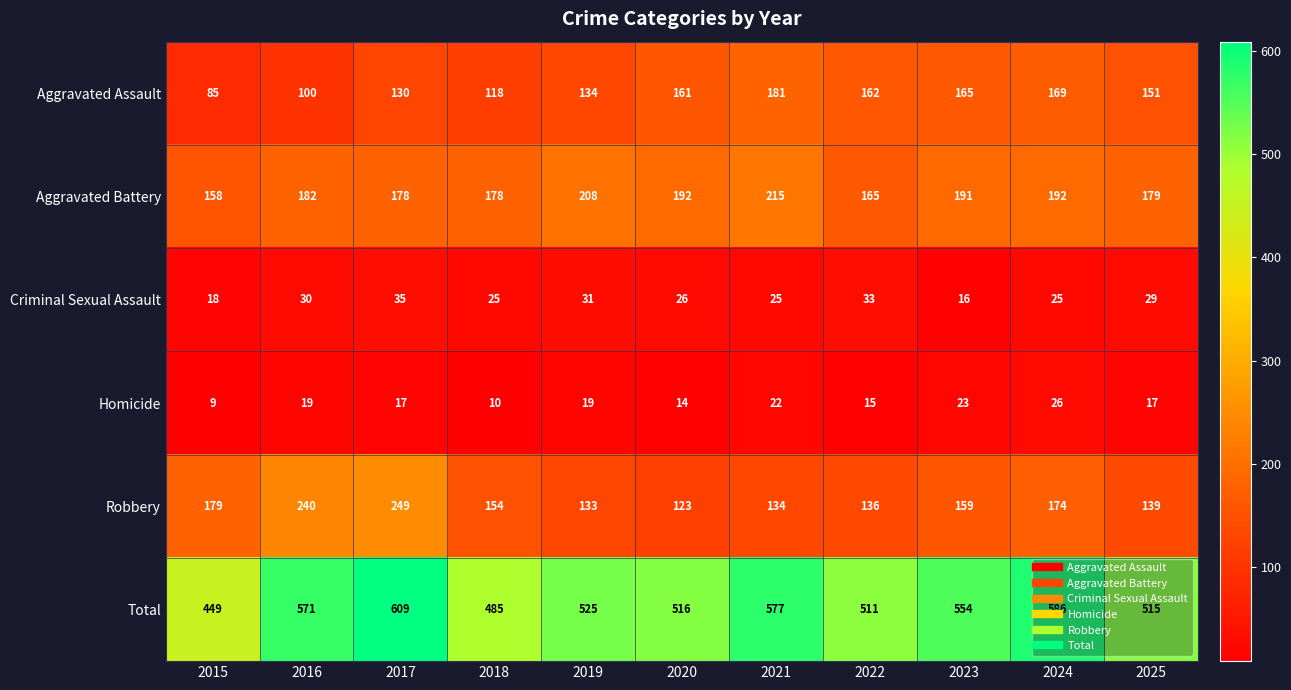

True or false: Criminal Sexual Assault has a value of 16 at 2023.

True